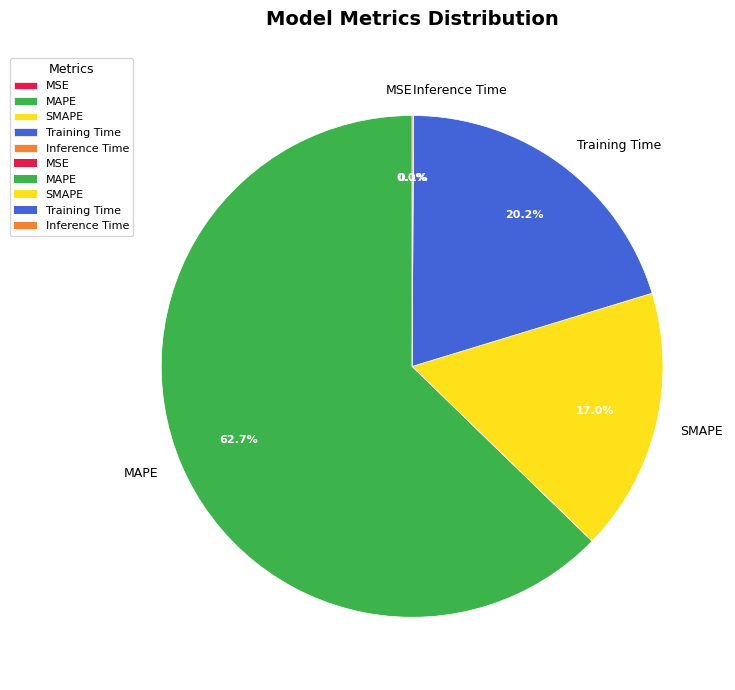

What is the total percentage of MAPE and SMAPE?

79.7%